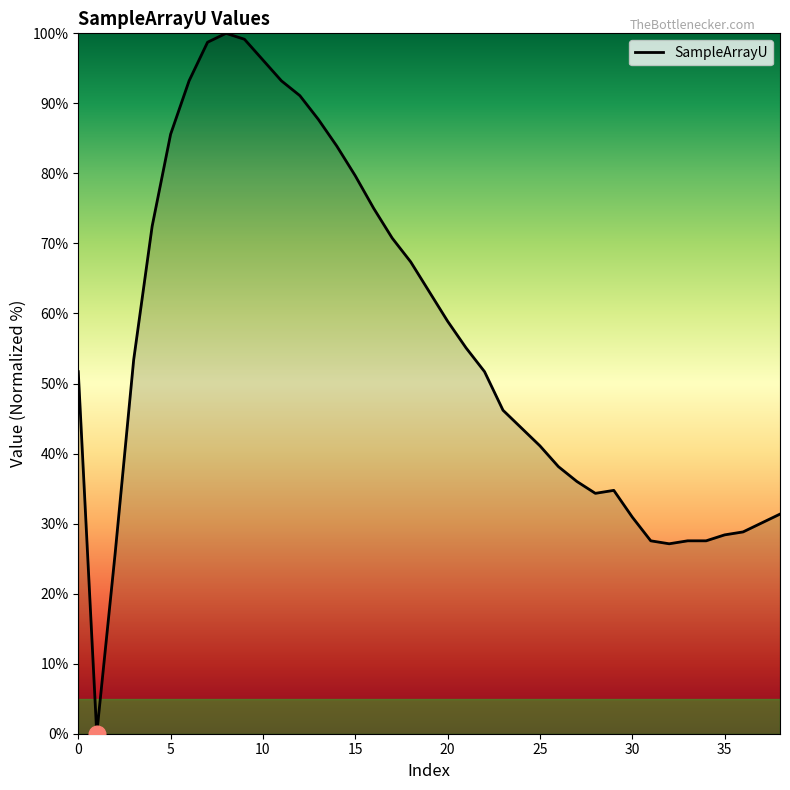

Does the chart have visible grid lines?

No